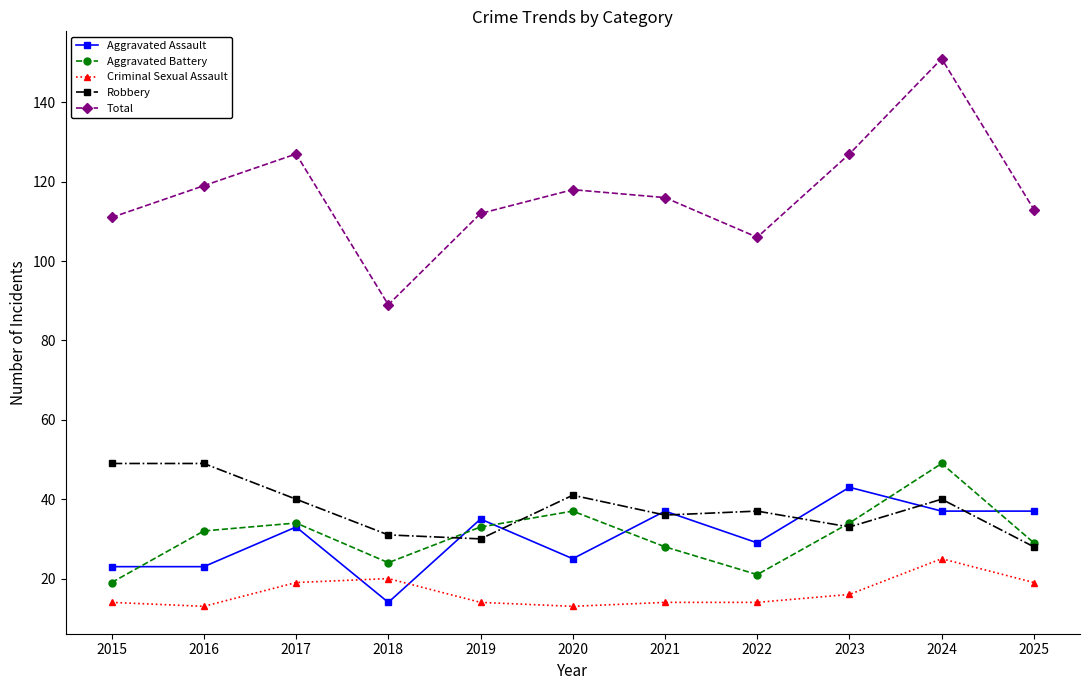

Is the value of Aggravated Battery at 2017 greater than the value of Total at 2021?

No